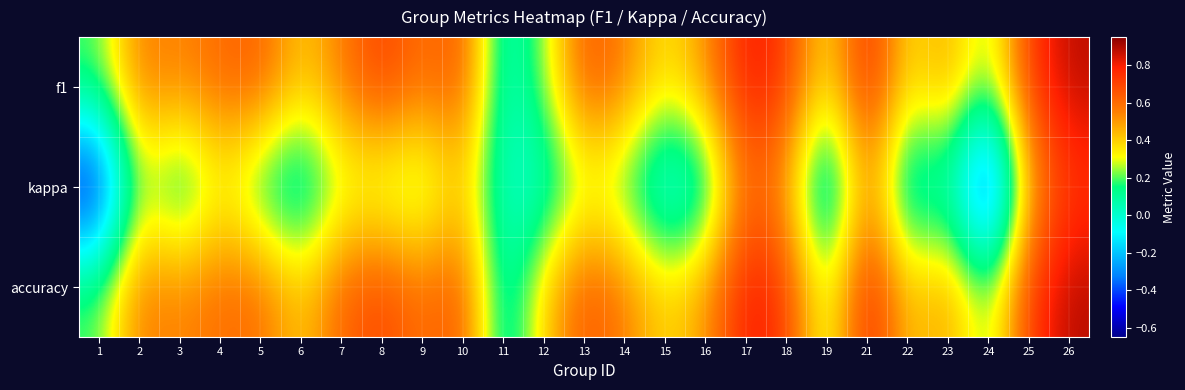

Reading left to right, transcribe all the data shown in this chart.

f1: 1=0.2	2=0.6	3=0.5	4=0.6	5=0.6	6=0.4	7=0.6	8=0.7	9=0.6	10=0.7	11=0.0	12=0.2	13=0.7	14=0.6	15=0.3	16=0.5	17=0.8	18=0.7	19=0.3	21=0.8	22=0.3	23=0.5	24=0.2	25=0.7	26=0.9
kappa: 1=-0.6	2=0.3	3=0.0	4=0.3	5=0.1	6=-0.0	7=0.2	8=0.2	9=0.2	10=0.4	11=0.0	12=0.0	13=0.2	14=0.2	15=-0.1	16=0.0	17=0.6	18=0.5	19=-0.1	21=0.6	22=-0.1	23=0.1	24=-0.6	25=0.5	26=0.7
accuracy: 1=0.2	2=0.6	3=0.5	4=0.6	5=0.6	6=0.4	7=0.6	8=0.7	9=0.6	10=0.7	11=0.0	12=0.4	13=0.7	14=0.6	15=0.4	16=0.5	17=0.8	18=0.7	19=0.2	21=0.8	22=0.4	23=0.5	24=0.2	25=0.7	26=0.9